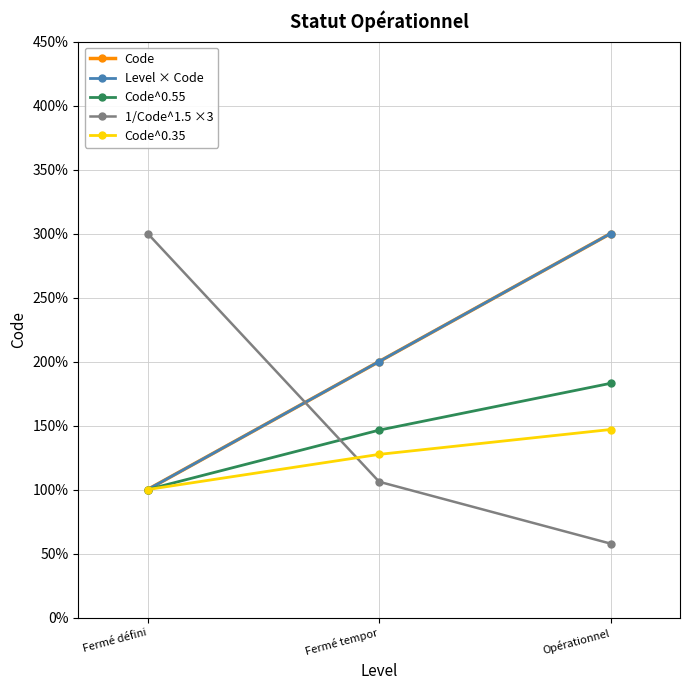

Which series has the largest range (max minus min)?

1/Code^1.5 ×3